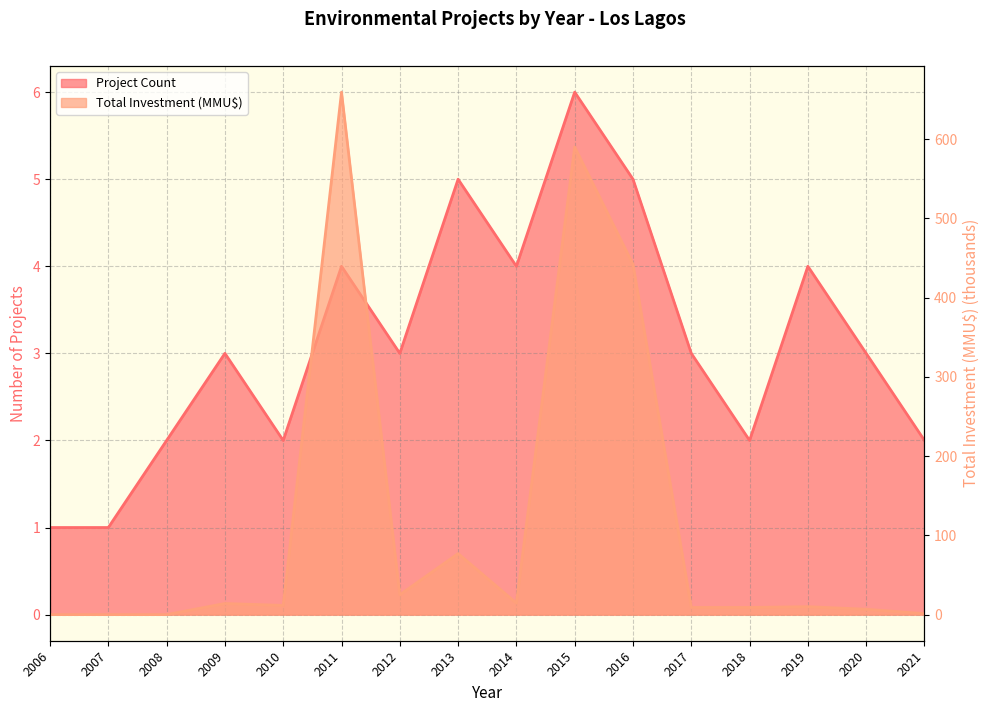

How many data points in Project Count are less than 3?

6